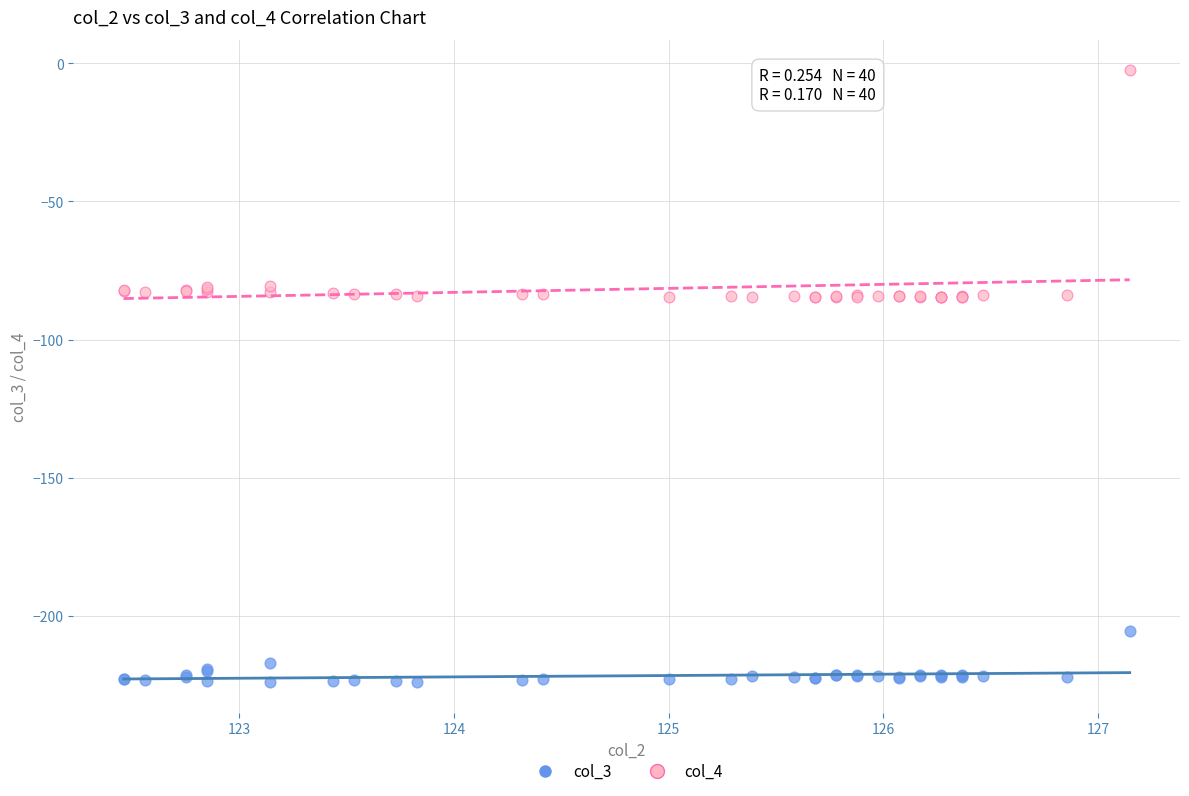

Which series contains the lowest Y value?

col_3